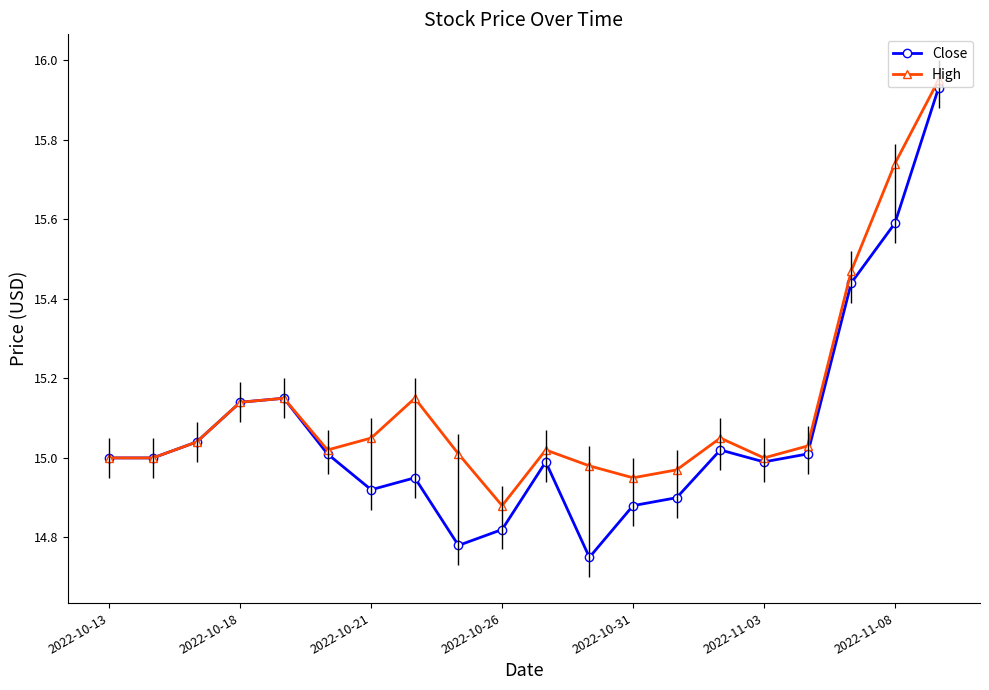

In High, how many points are higher than both neighbors (excluding endpoints)?

4